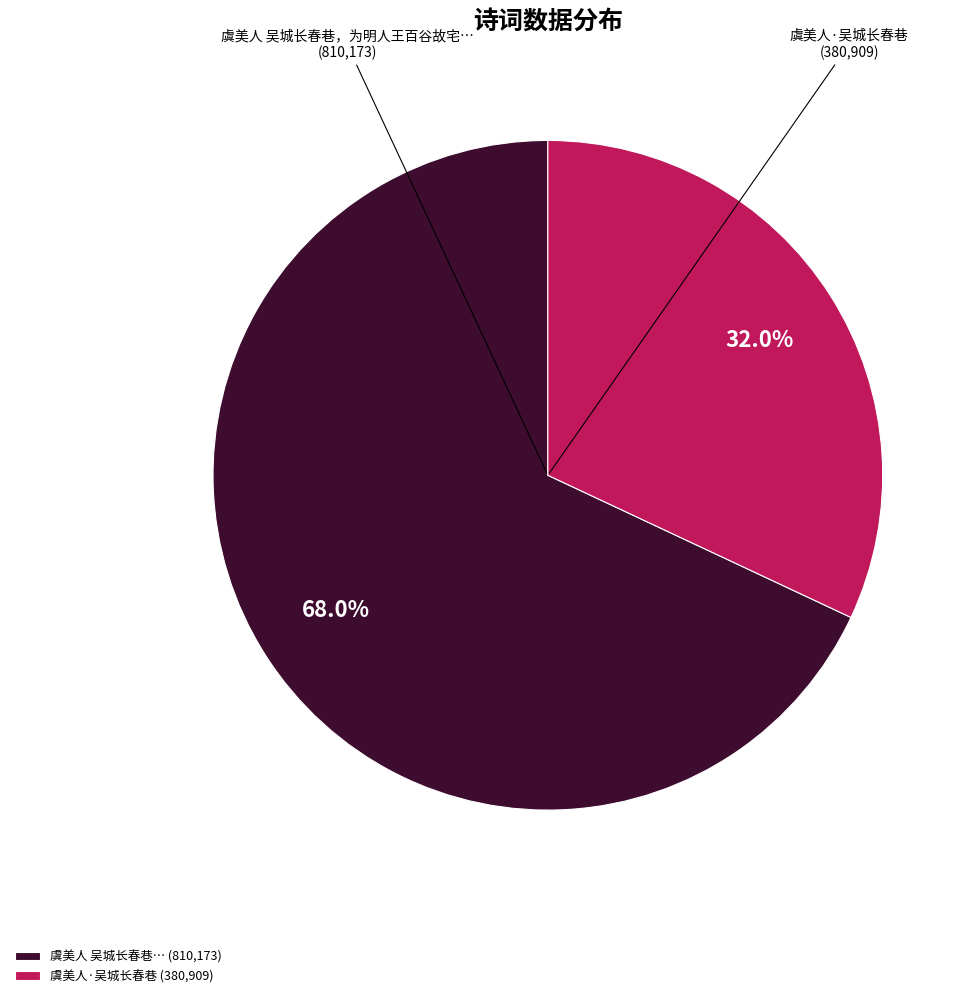

Which has a higher value, 虞美人 吴城长春巷… (810,173) or 虞美人·吴城长春巷 (380,909)?

虞美人 吴城长春巷… (810,173)